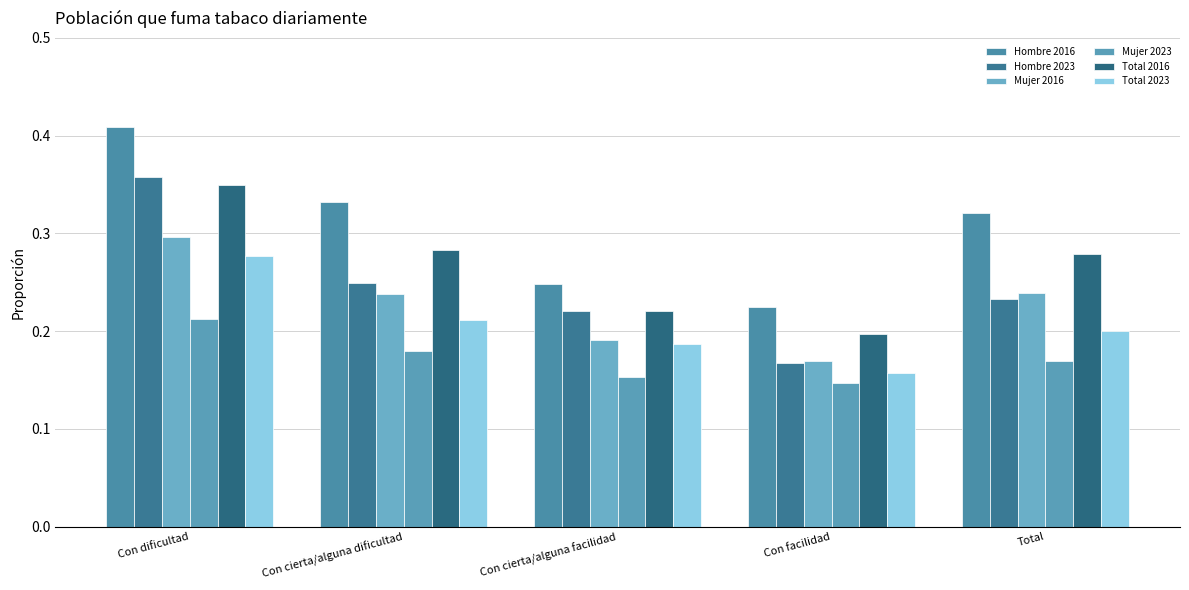

Reading left to right, transcribe all the data shown in this chart.

Hombre 2016: 0.4	0.3	0.2	0.2	0.3
Hombre 2023: 0.4	0.2	0.2	0.2	0.2
Mujer 2016: 0.3	0.2	0.2	0.2	0.2
Mujer 2023: 0.2	0.2	0.2	0.1	0.2
Total 2016: 0.3	0.3	0.2	0.2	0.3
Total 2023: 0.3	0.2	0.2	0.2	0.2